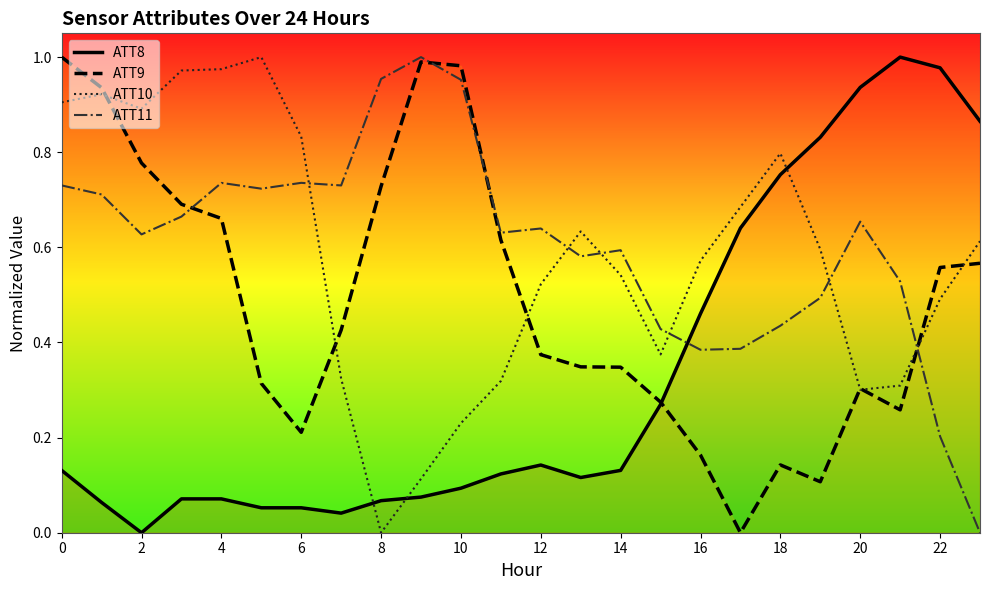

Is this an area chart (filled region under the line)?

No